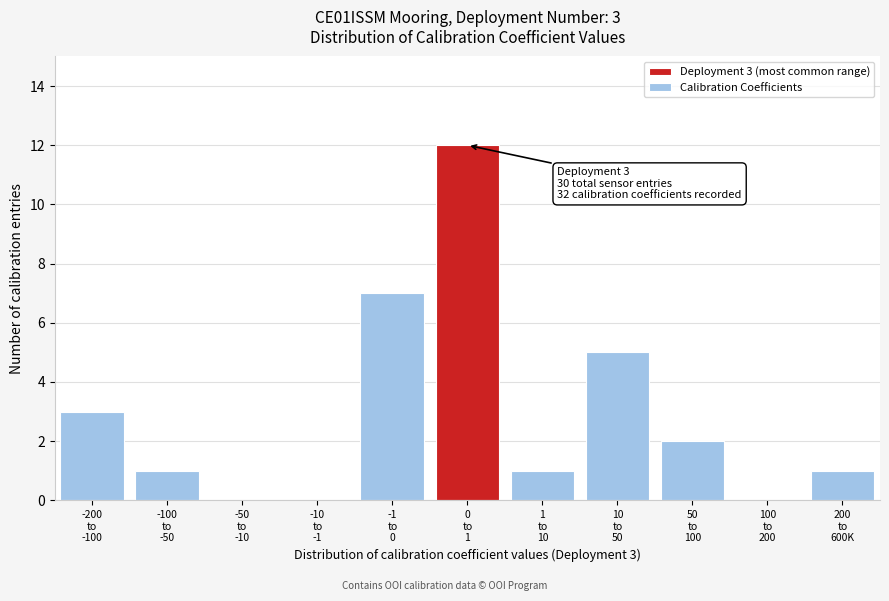

What is the sum of all values?

32